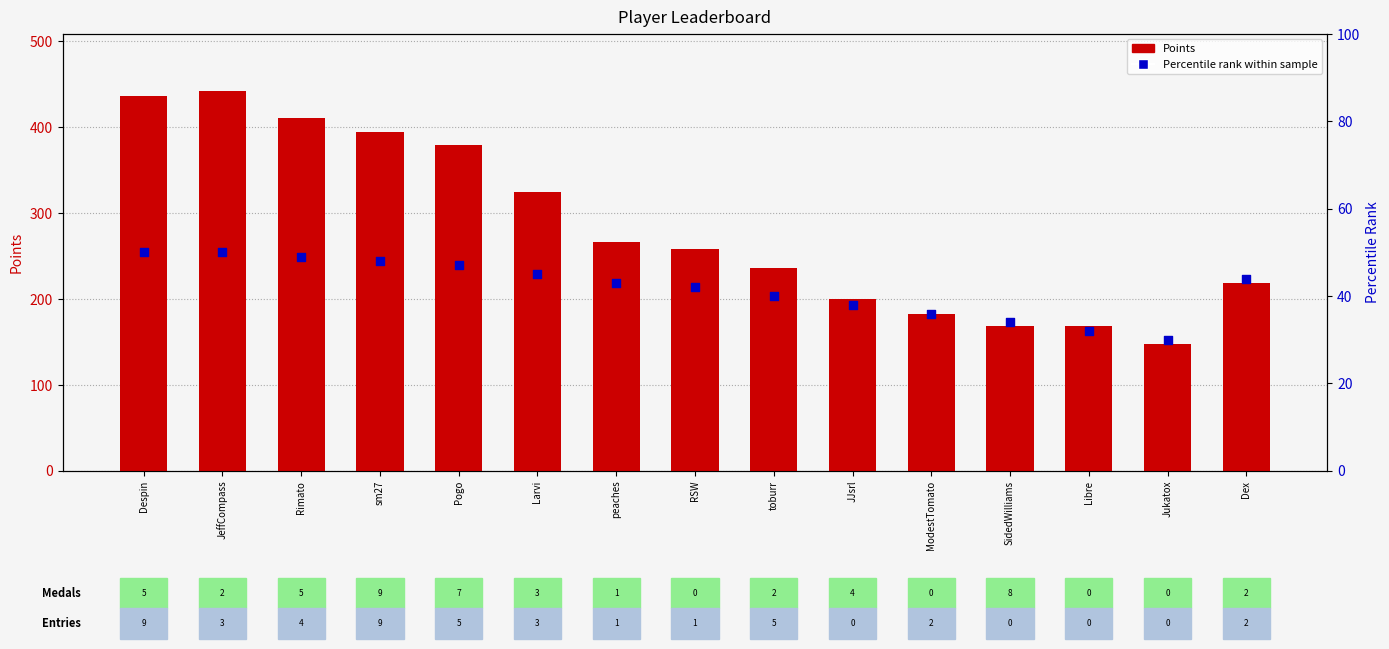

Which series reaches the minimum Y coordinate?

Percentile rank within sample